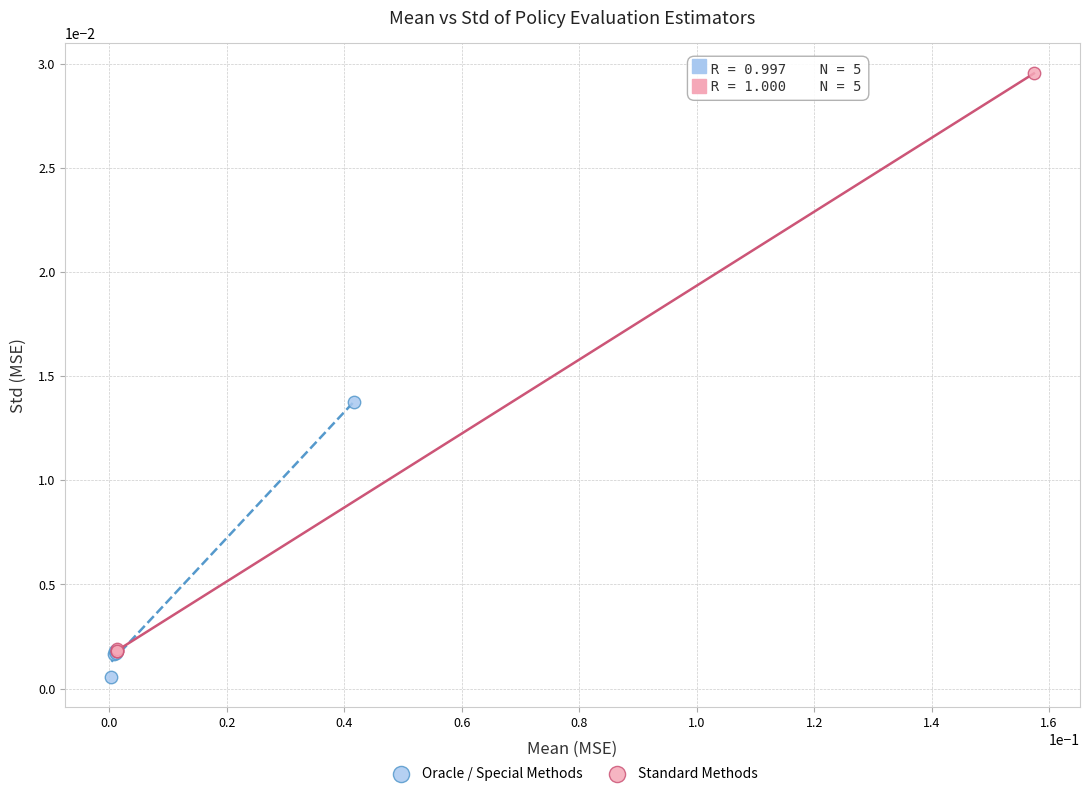

Which series contains the highest Y value?

Standard Methods